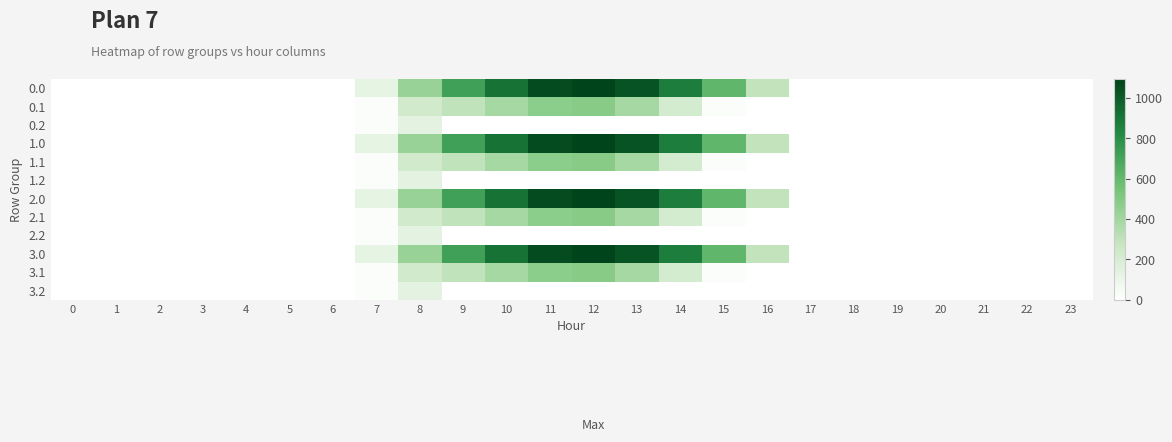

At which category does the chart reach its peak across all series?

12